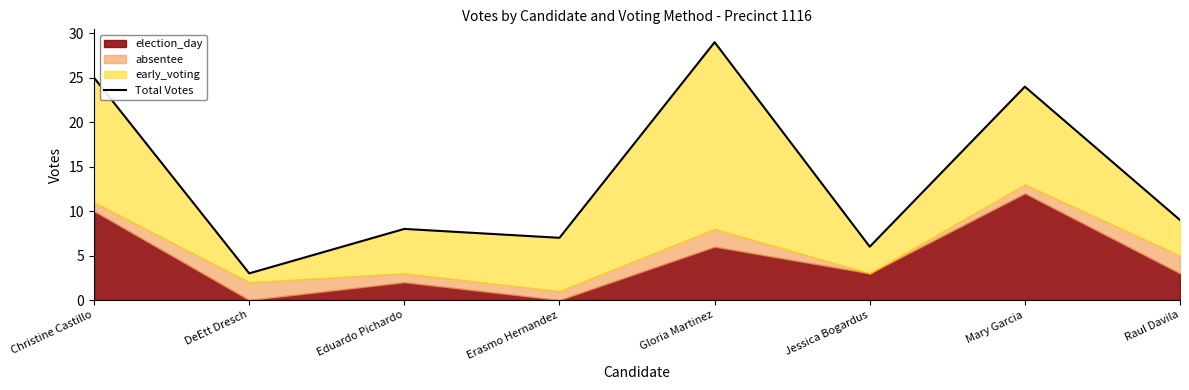

Count the number of categories in the chart.

8